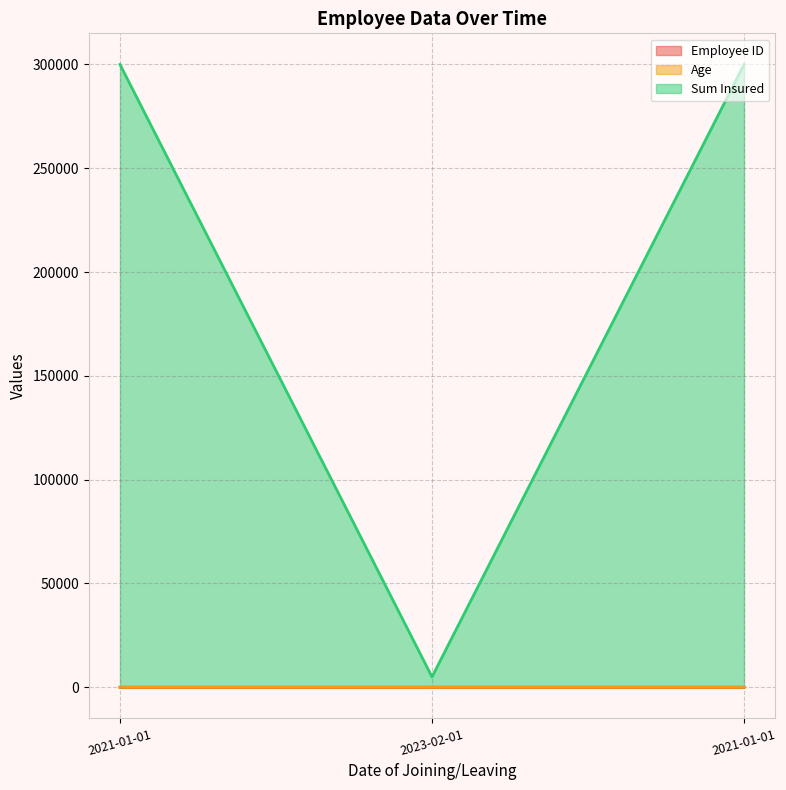

At which label does Age reach its peak?

2021-01-01